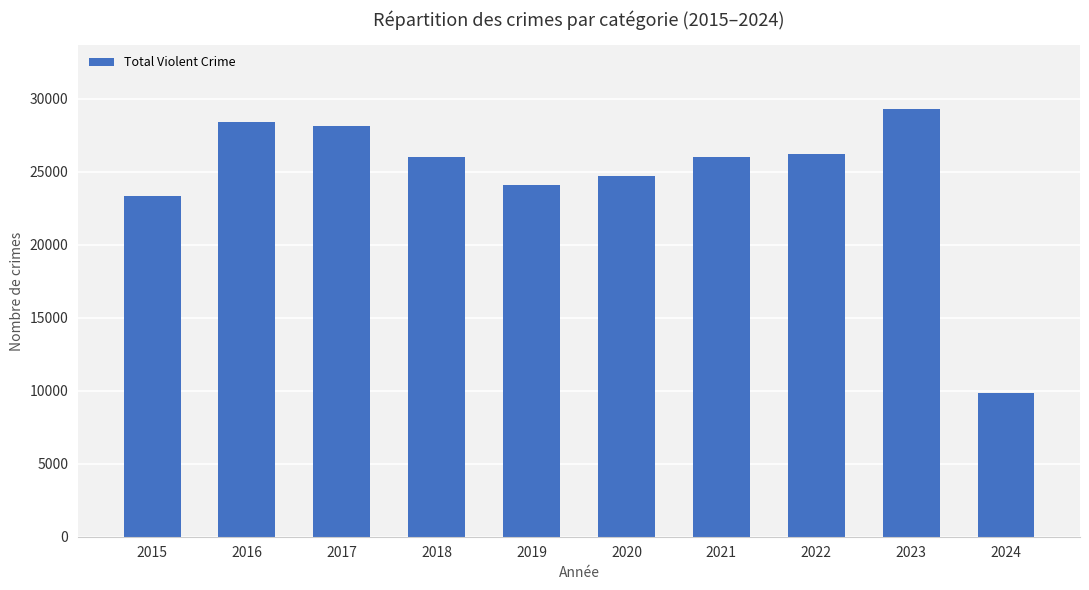

Where is the data nearest to the value 19563?

2015